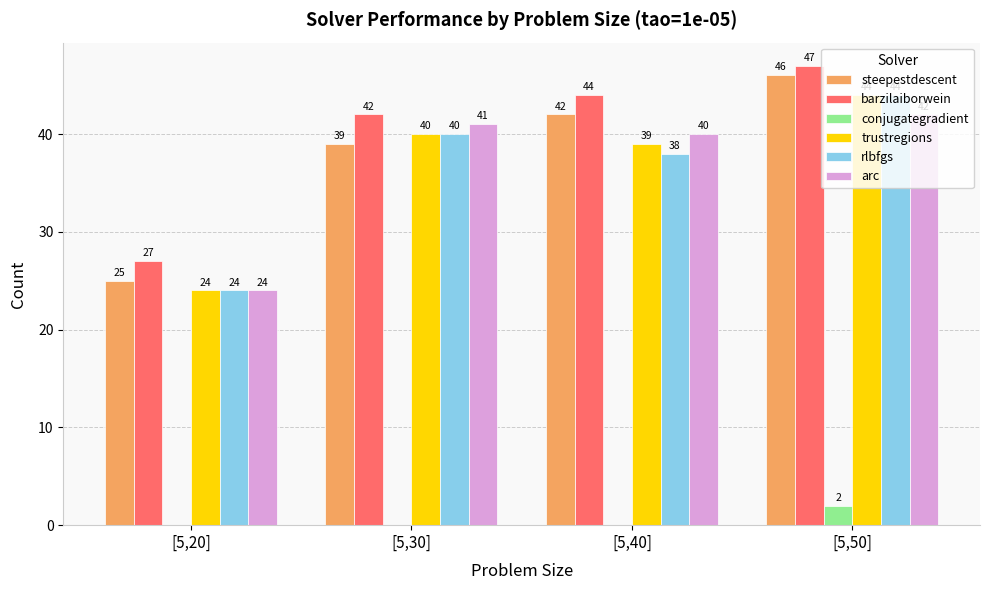

Which label corresponds to the largest value in the chart?

[5,50]